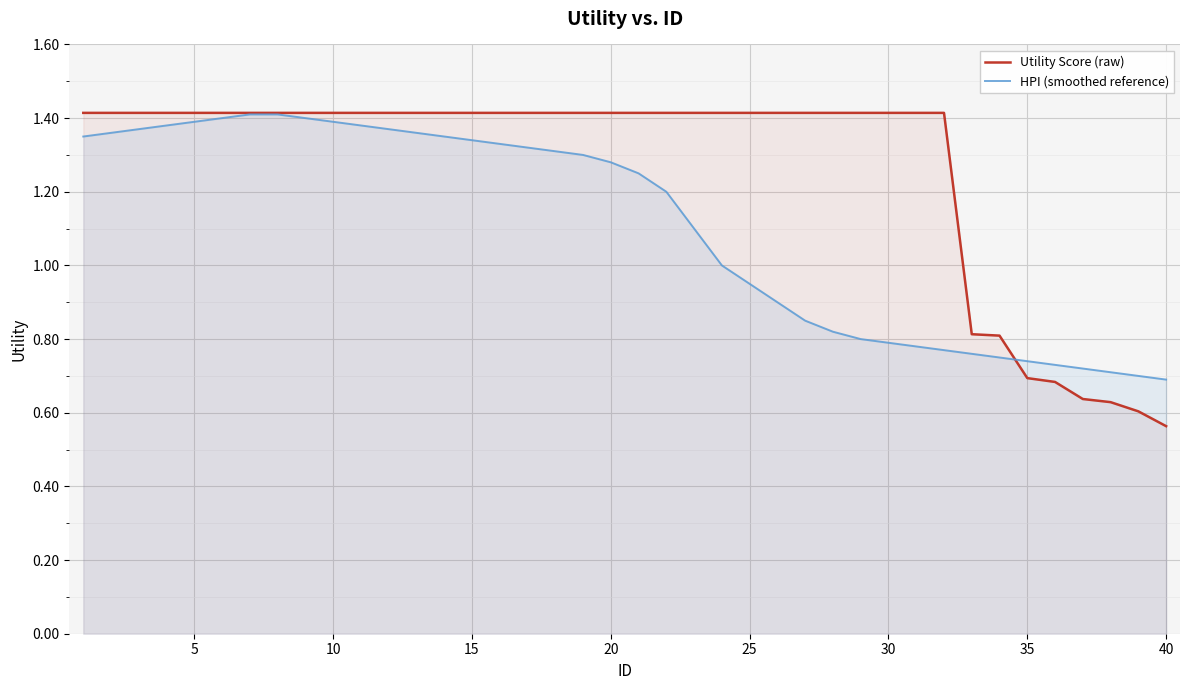

Which series has the widest spread of values?

Utility Score (raw)